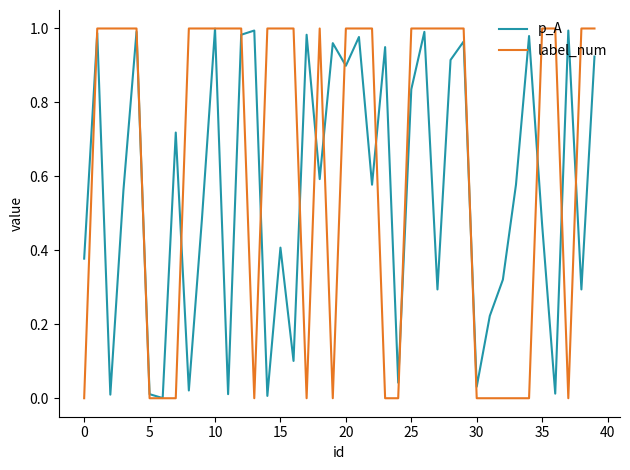

Which series has the largest range (max minus min)?

label_num